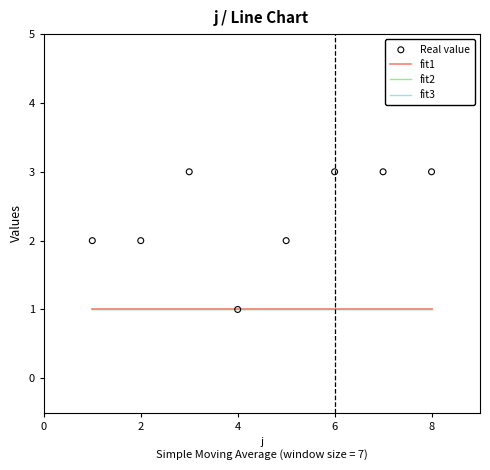

Which series reaches the minimum Y coordinate?

fit1